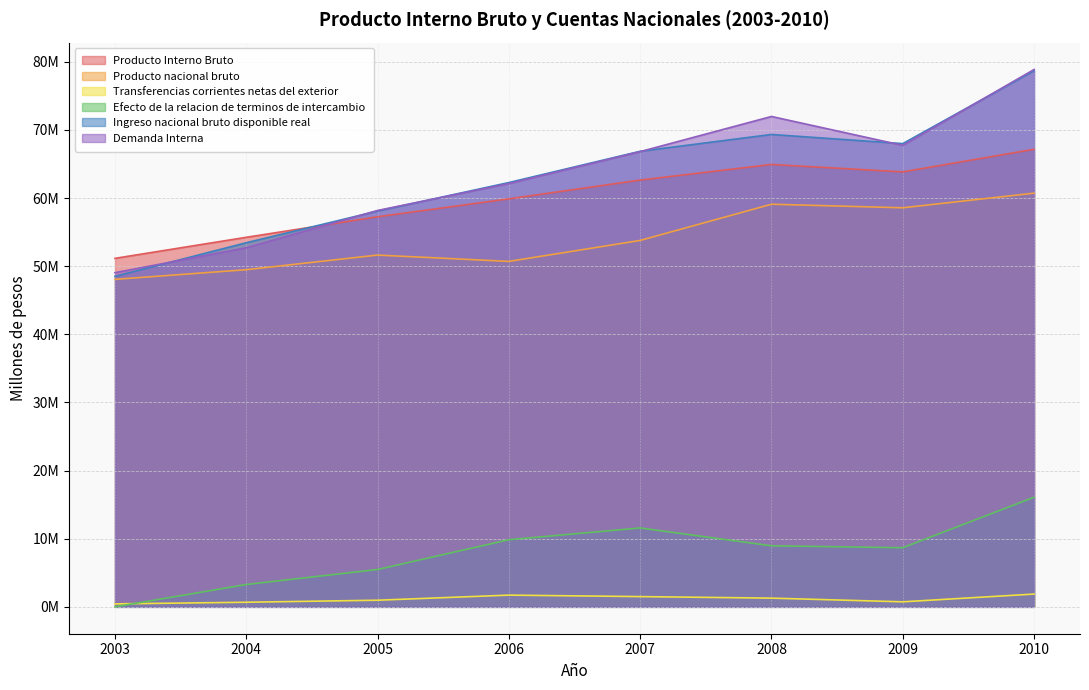

Which has a higher value, 2010 or 2004?

2010